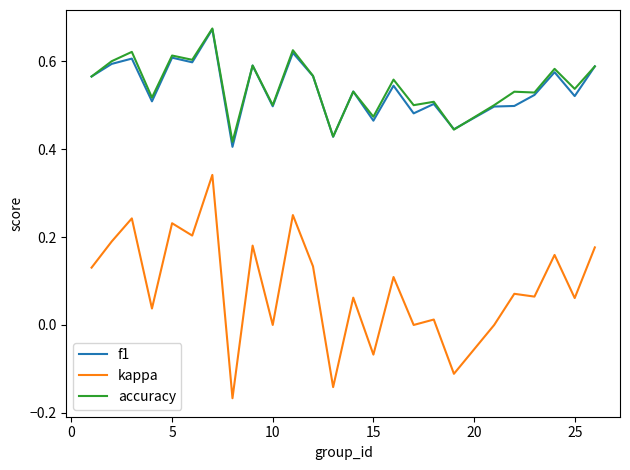

Which series has the largest range (max minus min)?

kappa